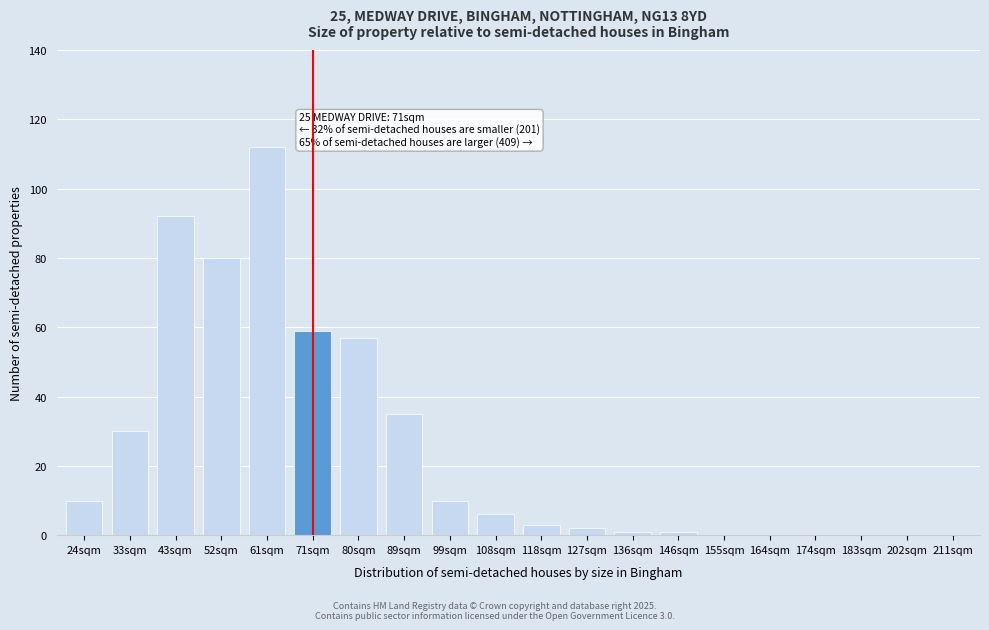

Reading left to right, transcribe all the data shown in this chart.

24sqm=10	33sqm=30	43sqm=92	52sqm=80	61sqm=112	71sqm=59	80sqm=57	89sqm=35	99sqm=10	108sqm=6	118sqm=3	127sqm=2	136sqm=1	146sqm=1	155sqm=0	164sqm=0	174sqm=0	183sqm=0	202sqm=0	211sqm=0